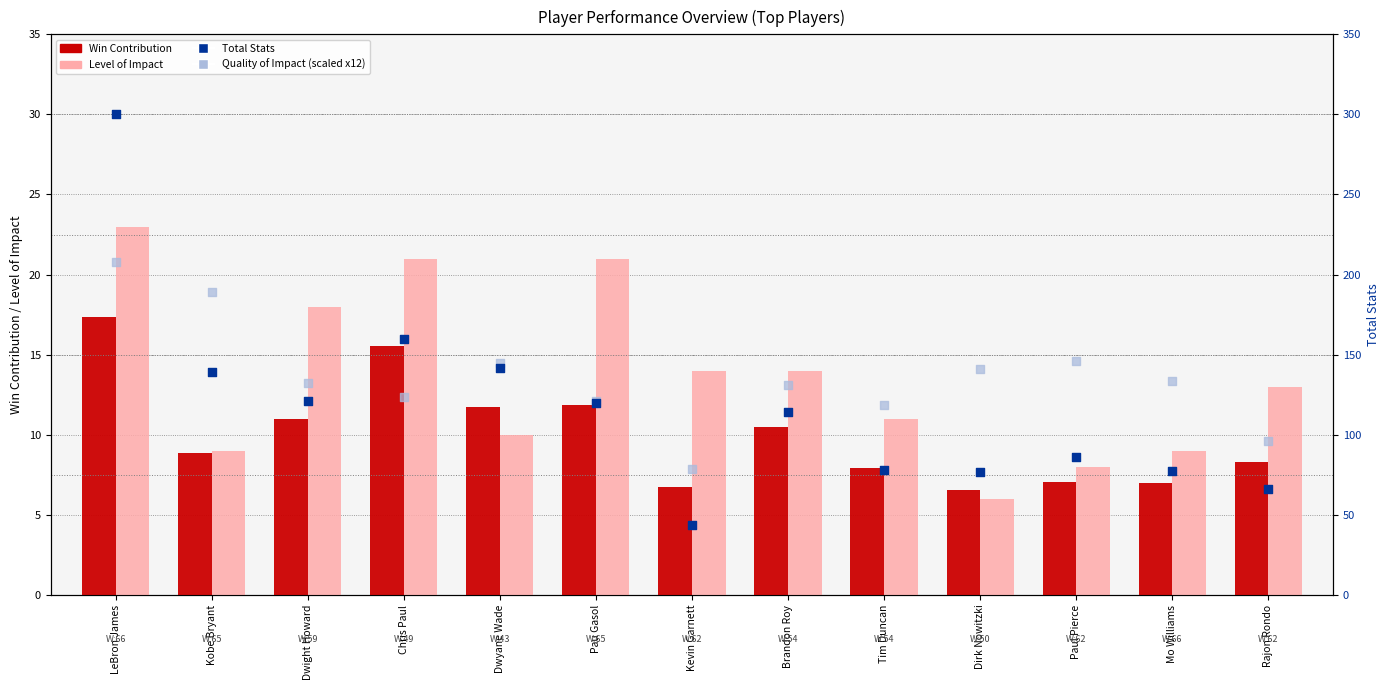

Which series reaches the maximum Y coordinate?

Total Stats